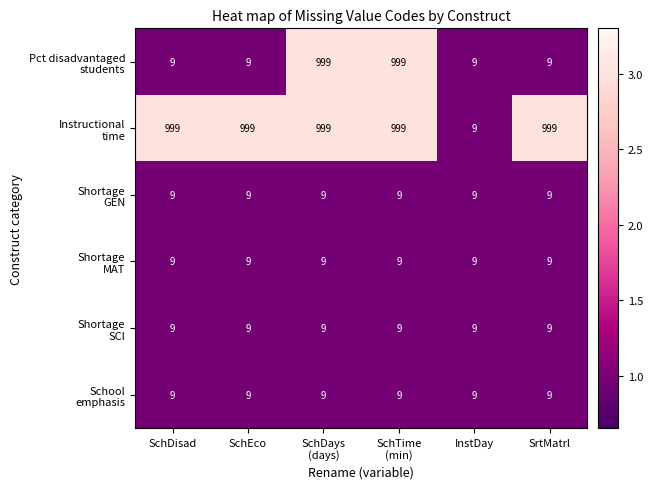

What is the difference between the highest and lowest values at SchEco?

990